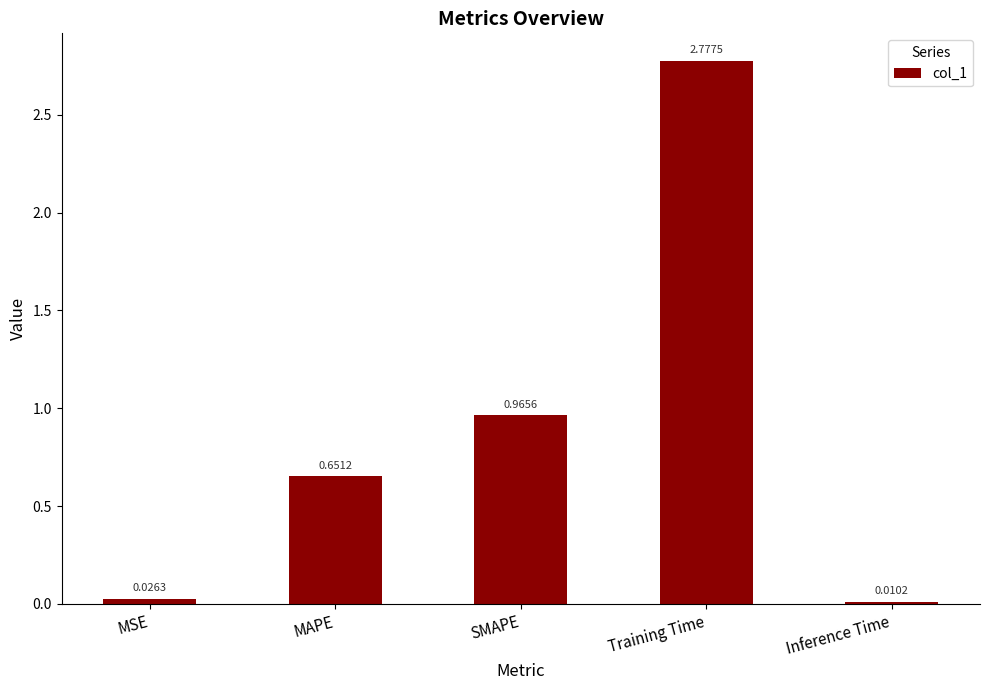

What is the sum of all values?

4.4